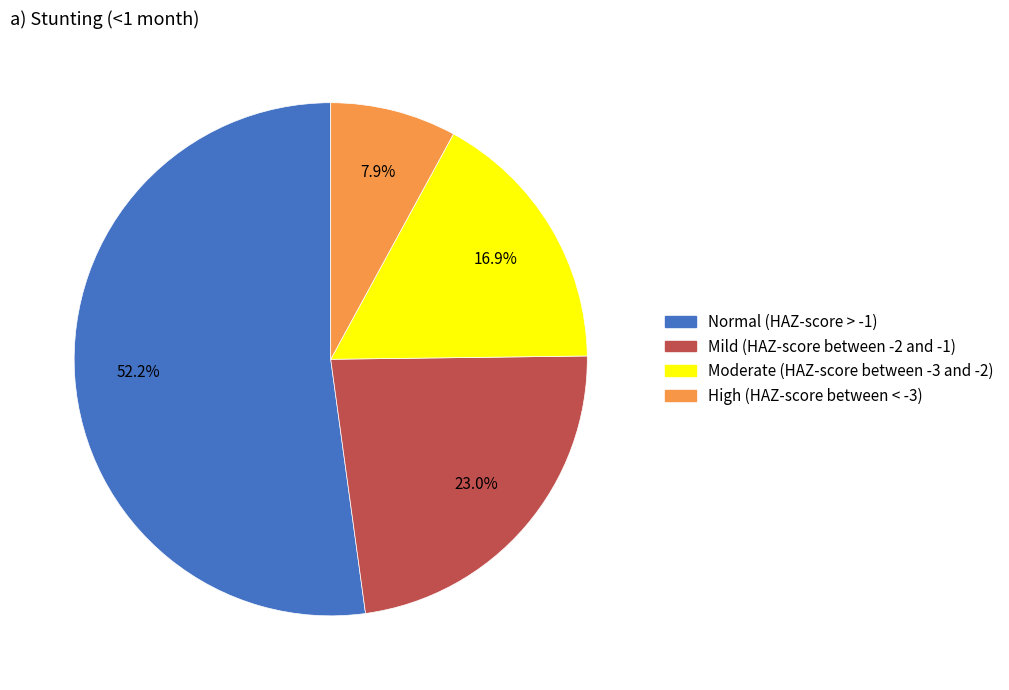

How many slices are in this pie chart?

4